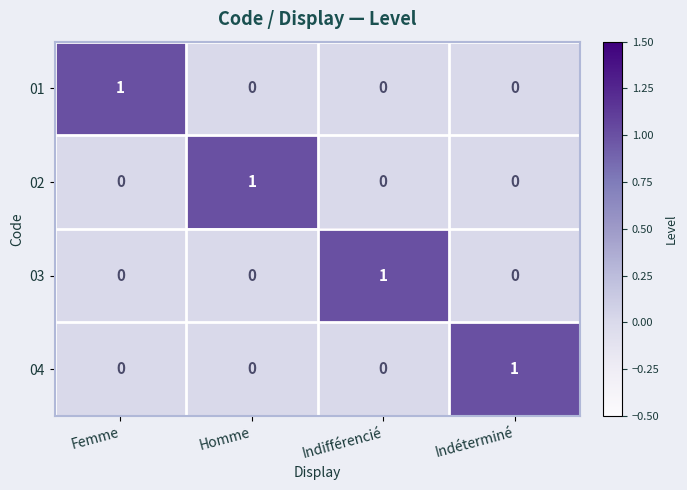

True or false: 03 has a value of 0 at Indéterminé.

True